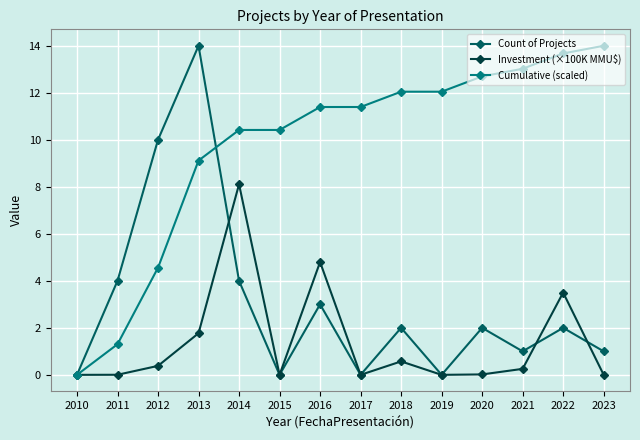

What value does the Cumulative (scaled) series have at 2018?

12.0